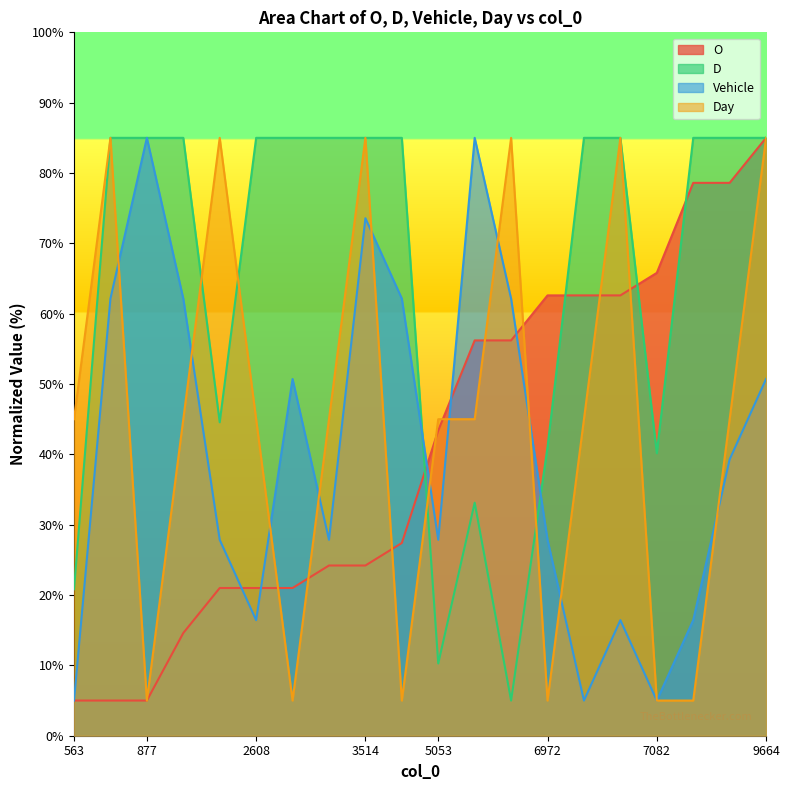

True or false: Vehicle has more than 0 interior local peaks.

True